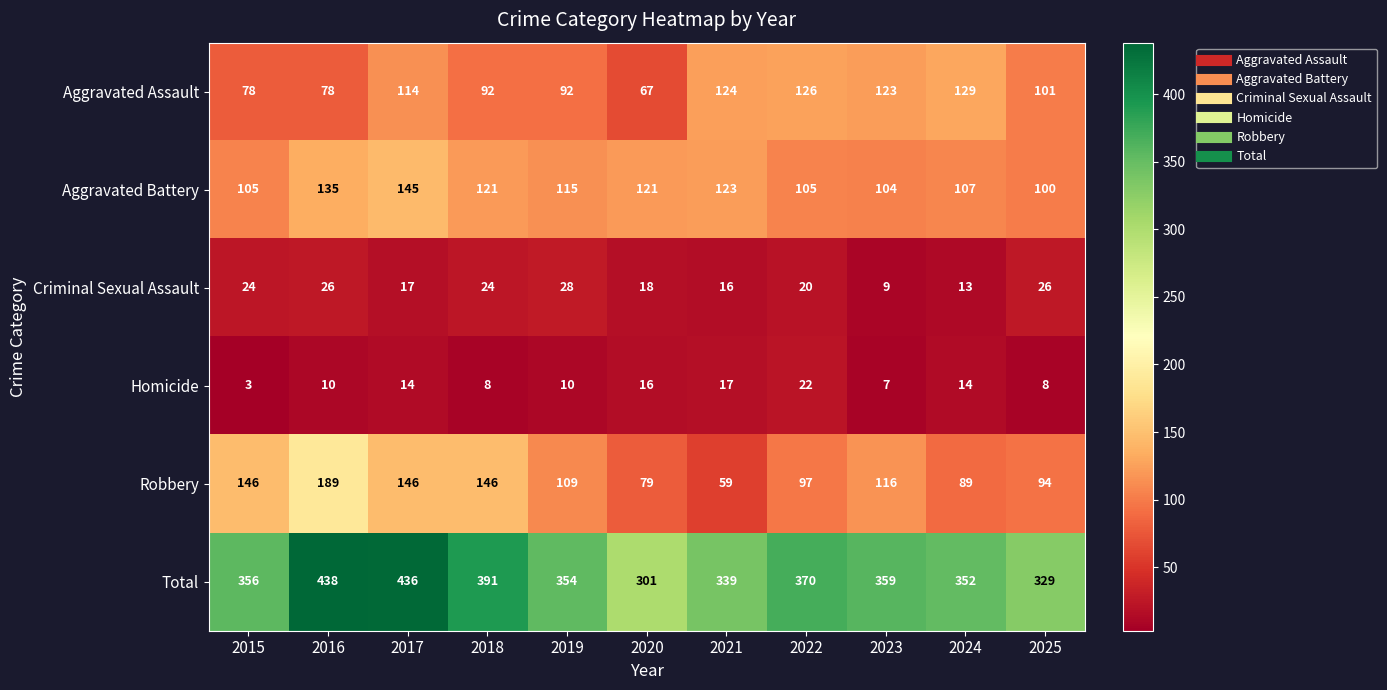

Between 2017 and 2020, which series saw the biggest shift?

Total